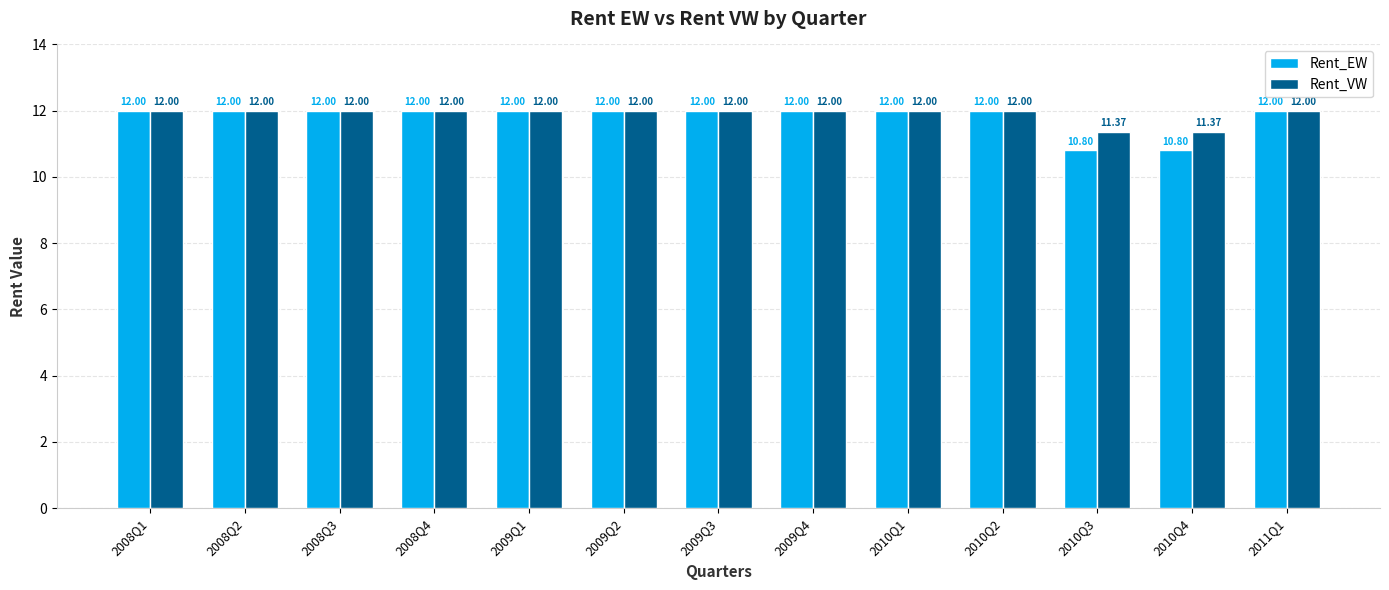

Between 2009Q4 and 2010Q3, which series saw the biggest shift?

Rent_EW